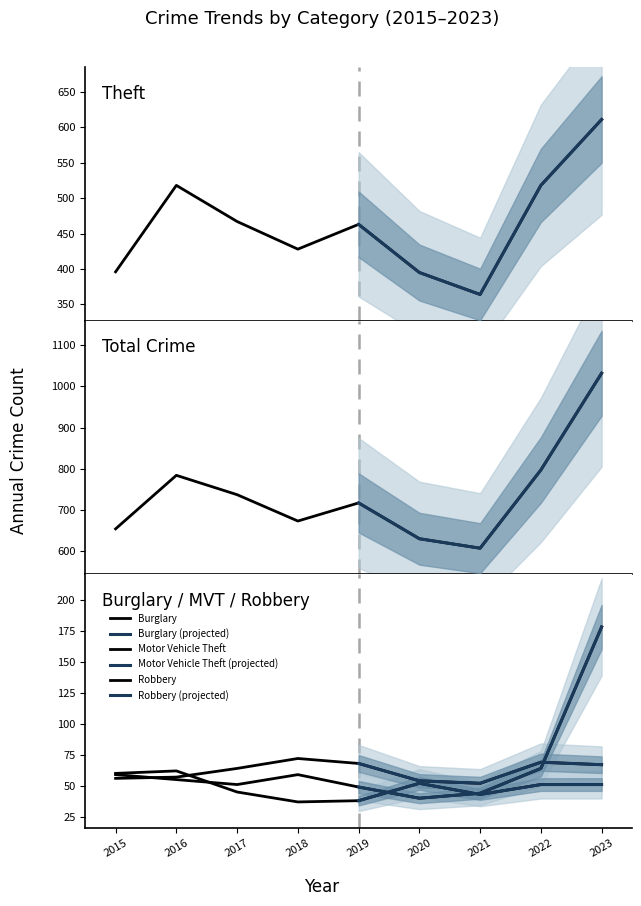

Between 2020 and 2021, which series saw the biggest shift?

Theft